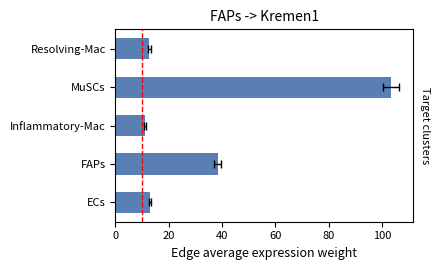

What is the change in value from 0 to 20?

+25.4